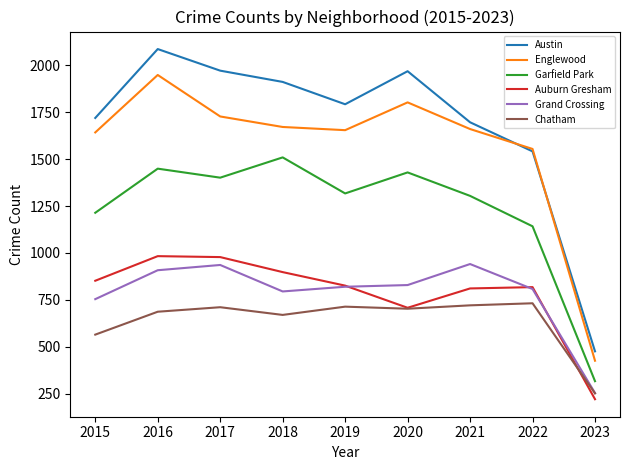

True or false: Englewood and Chatham intersect in this chart.

False